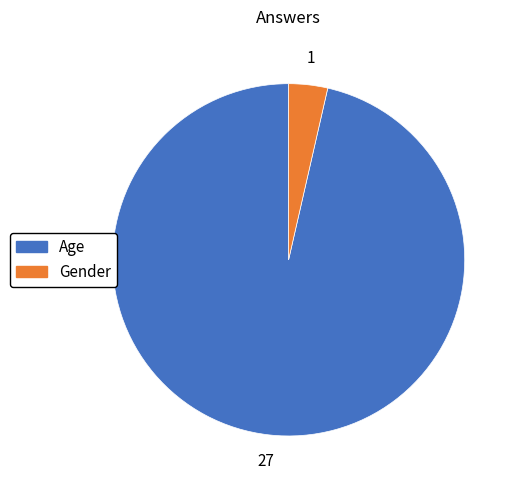

Approximately how many times larger is the value at Age compared to Gender?

27.0